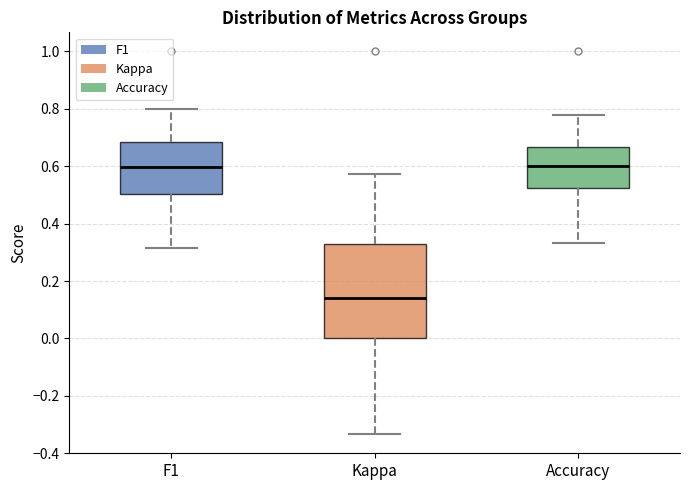

Reading left to right, transcribe this box plot: for each box, give where its median line is, the range the box spans, and where its two whiskers end, as read against the y-axis. The values are not printed on the chart, so give them approximately, as read against the axis.

F1: median 0.60, box 0.50 to 0.68, whiskers 0.32 to 0.80
Kappa: median 0.14, box 0.00 to 0.34, whiskers -0.34 to 0.58
Accuracy: median 0.60, box 0.52 to 0.66, whiskers 0.34 to 0.78